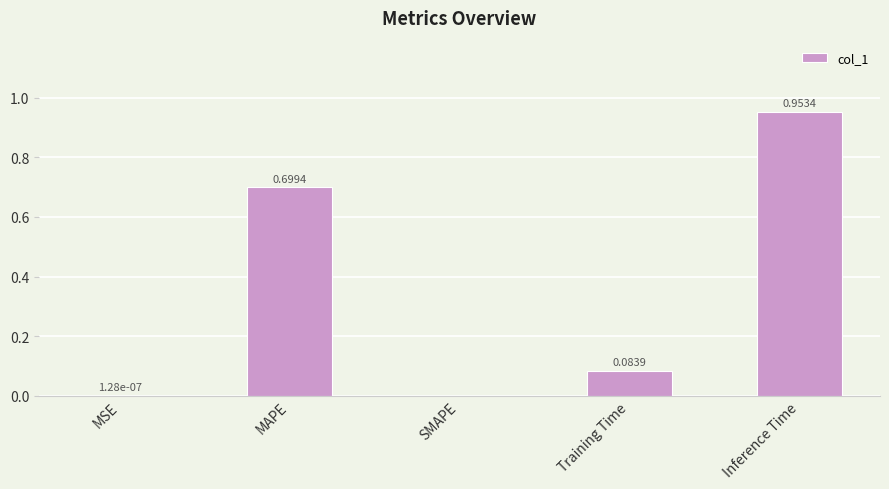

How many values exceed 0?

4